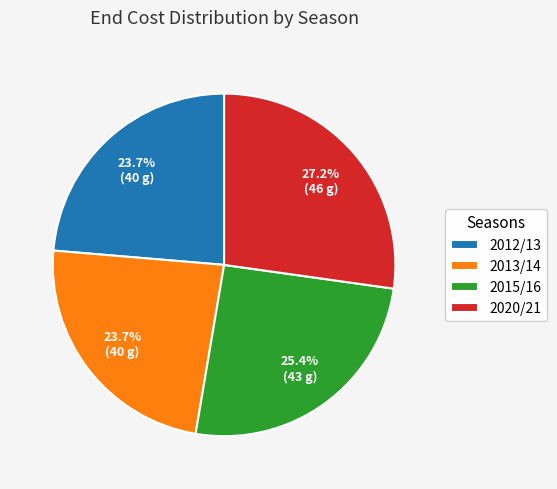

Approximately how many times larger is the value at 2015/16 compared to 2020/21?

0.9